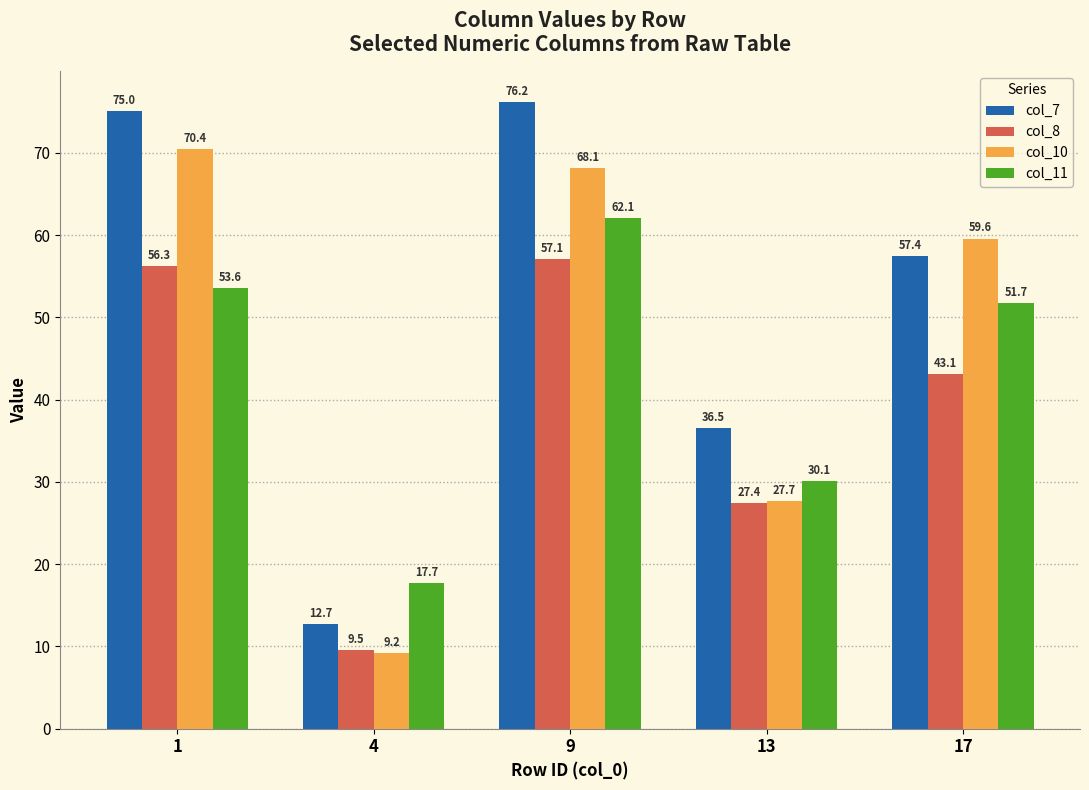

The value of col_7 at 13 is 58.6. True or false?

False